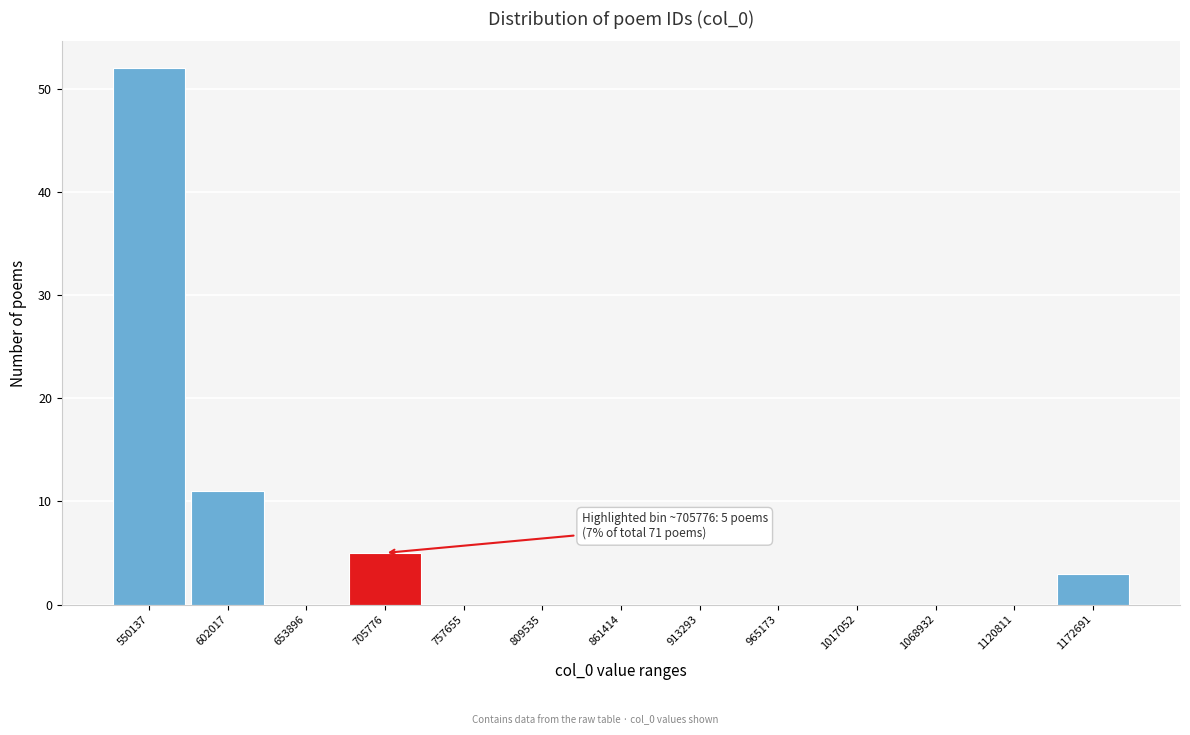

Over which range of the x-axis is the bar tallest?

520000 to 580000